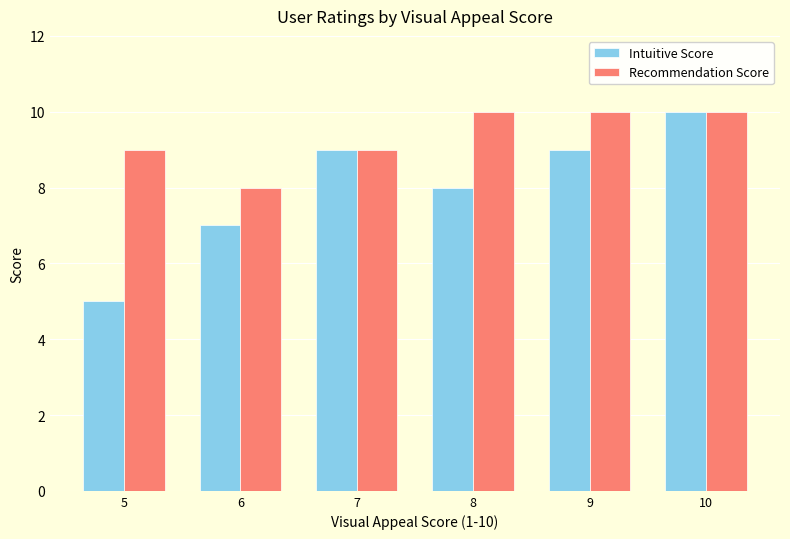

True or false: Recommendation Score has a value of 10 at 9.

True